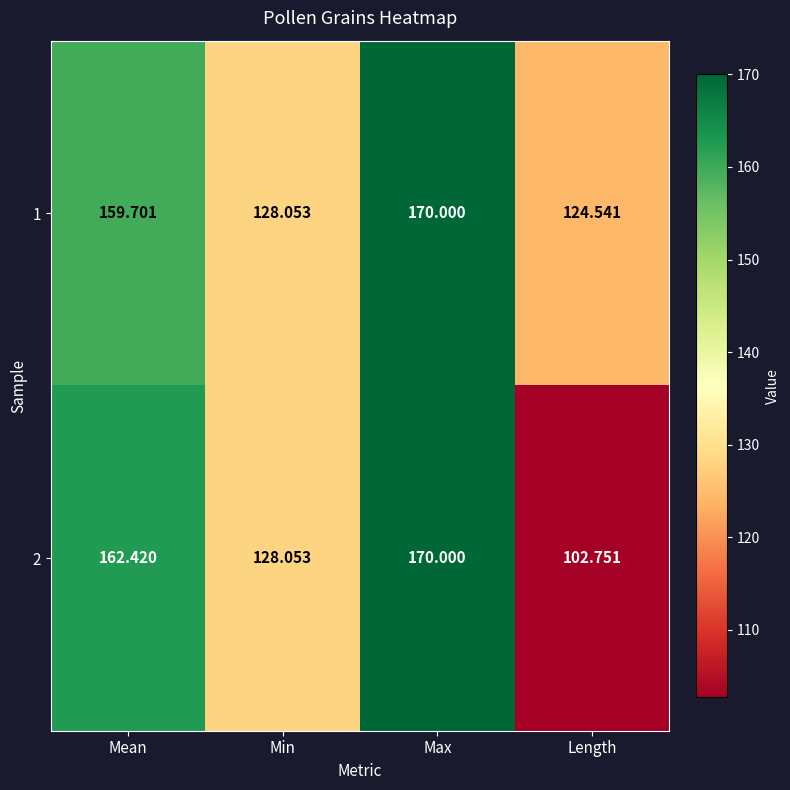

What is the total value across all series at Mean?

322.1